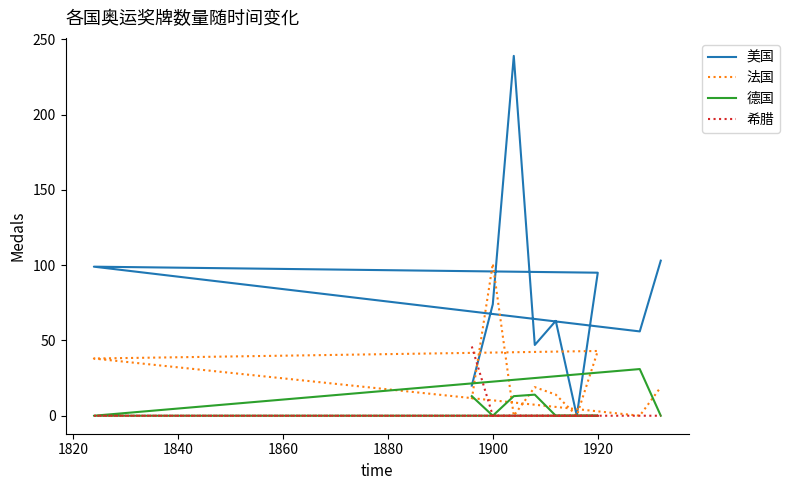

What are all the series names shown in the legend?

美国, 法国, 德国, 希腊